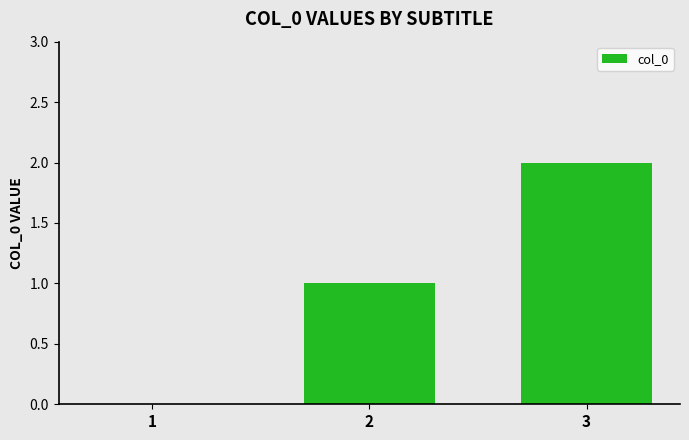

What is the change in value from 1 to 2?

+1